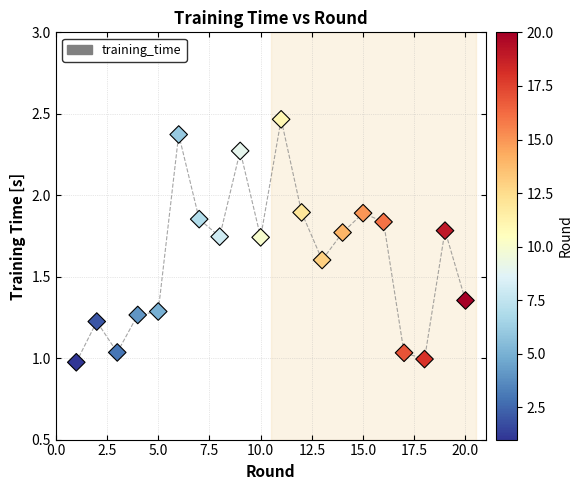

What is the range of Y values (max minus min)?

1.5